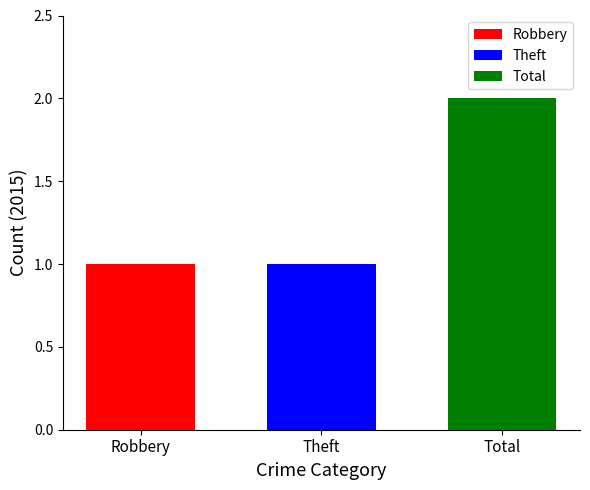

The value of Theft at Theft is 1. True or false?

True